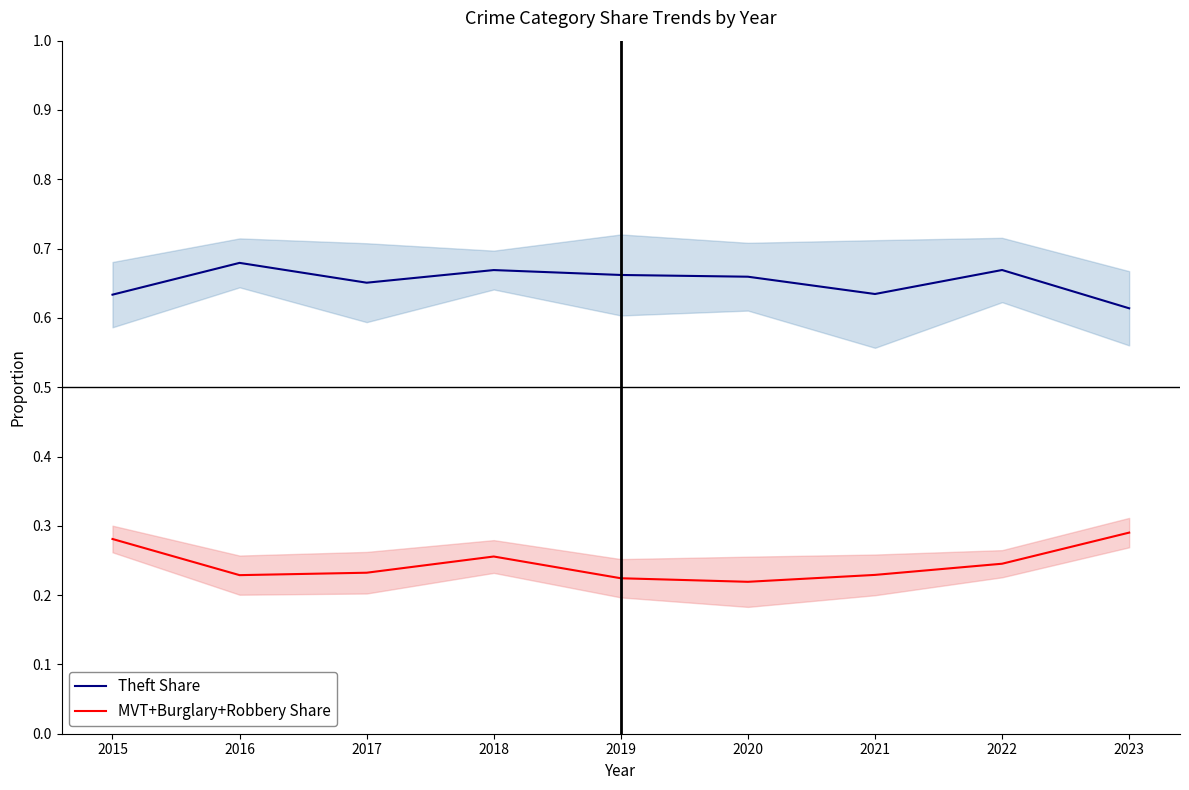

Which label corresponds to the largest value in the chart?

2016